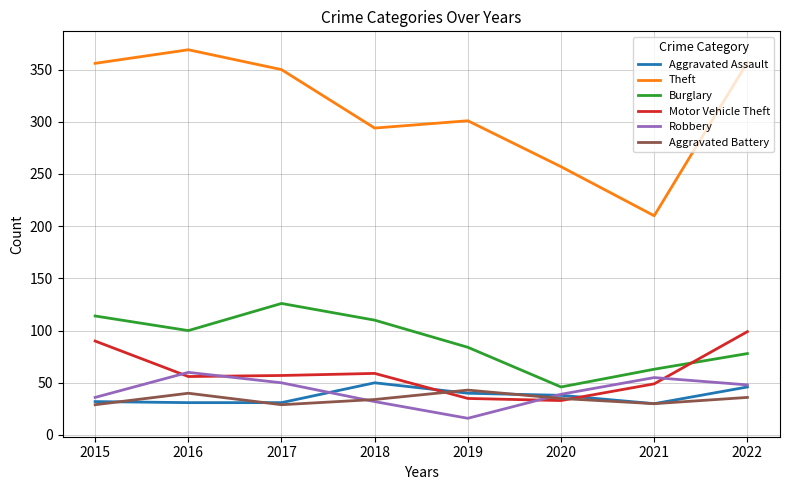

Is the value of Burglary at 2022 greater than the value of Robbery at 2022?

Yes